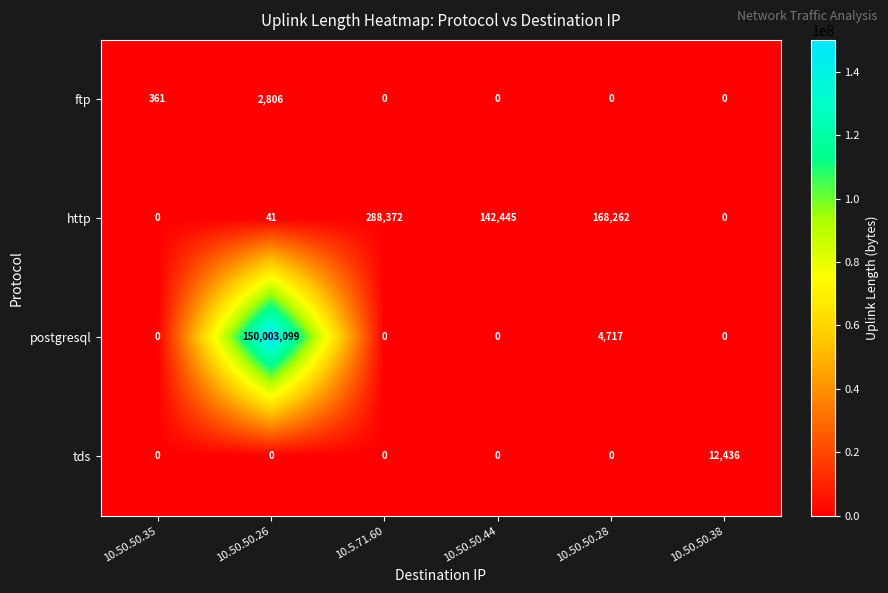

How many series are shown in this chart?

4